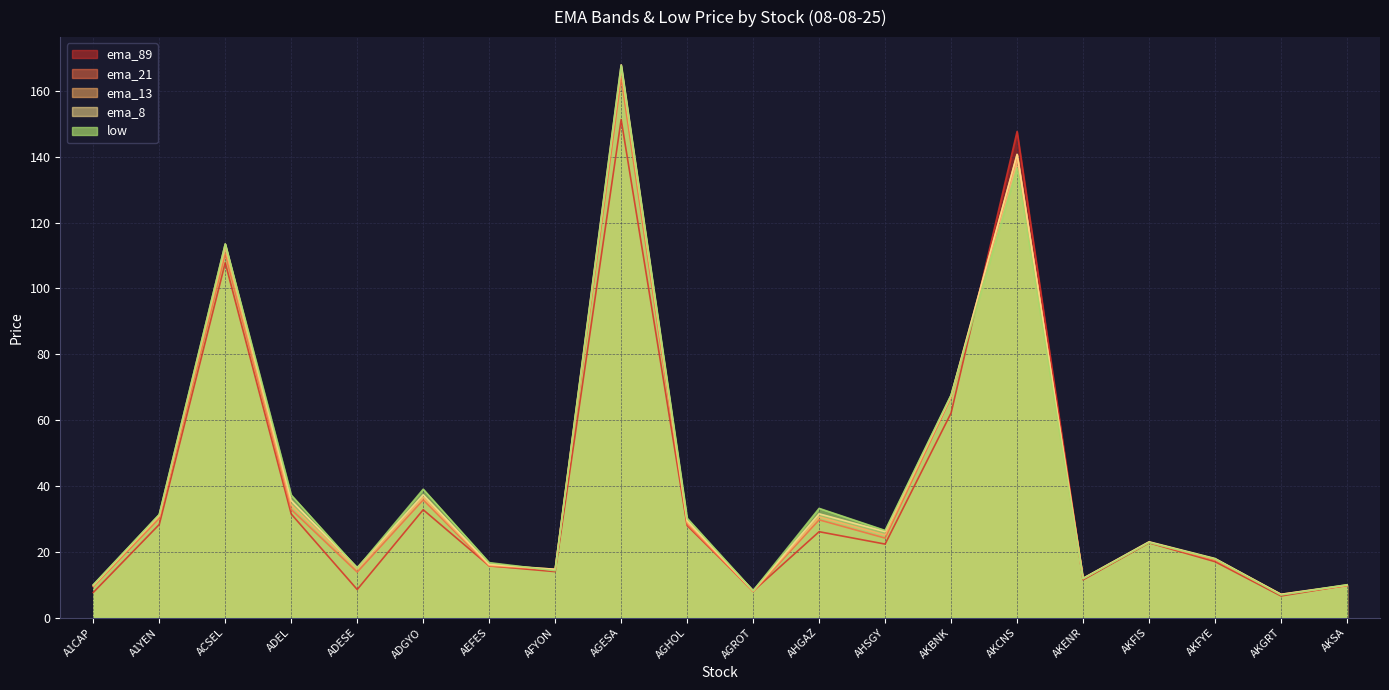

Is the value of ema_21 at AKGRT greater than the value of ema_89 at AFYON?

No